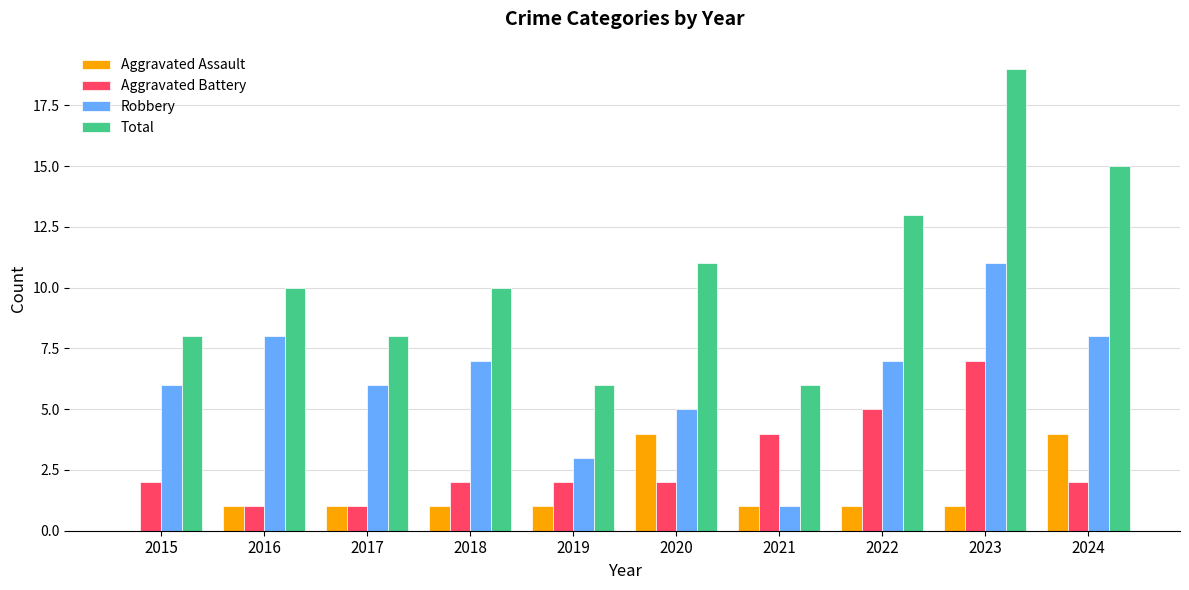

What are all the series names shown in the legend?

Aggravated Assault, Aggravated Battery, Robbery, Total